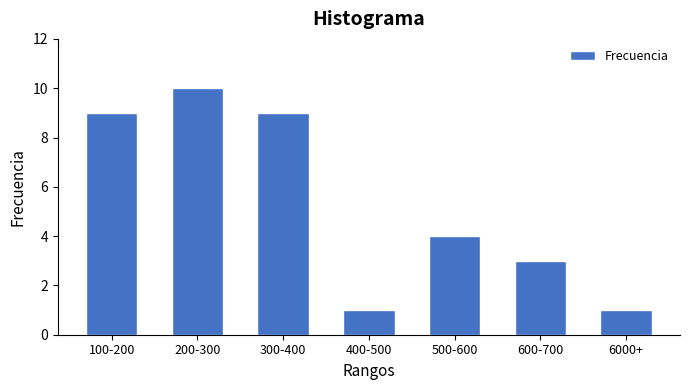

Reading left to right, what are all the values shown in this chart?

100-200=9	200-300=10	300-400=9	400-500=1	500-600=4	600-700=3	6000+=1